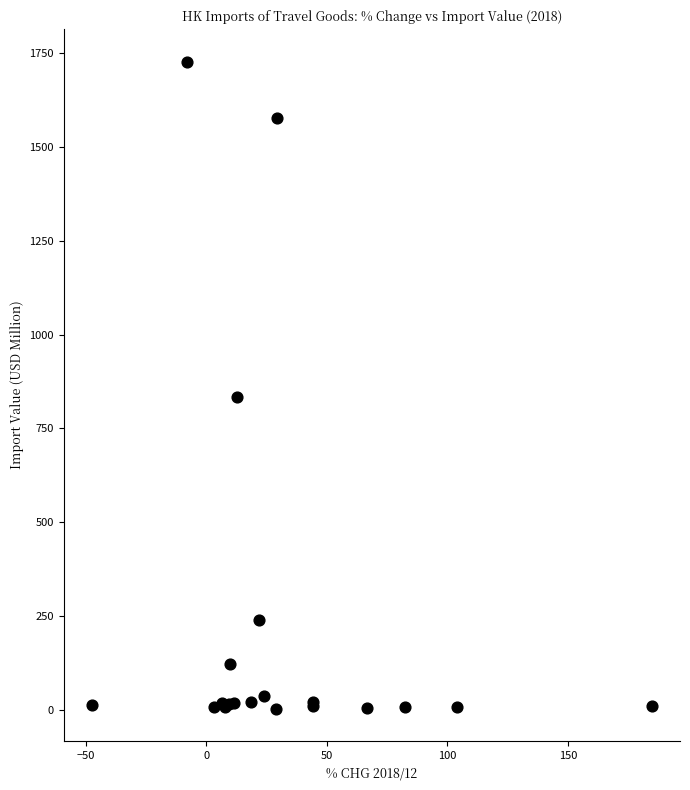

What Y value in the scatter plot is closest to 865?

833.3